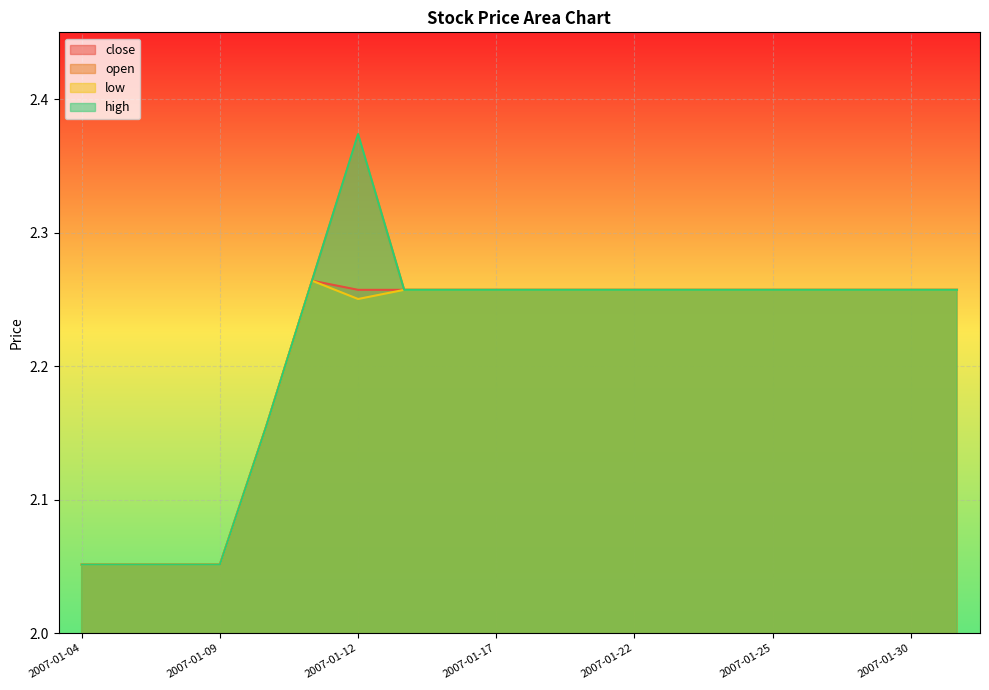

What is the average value of the high series?

2.2